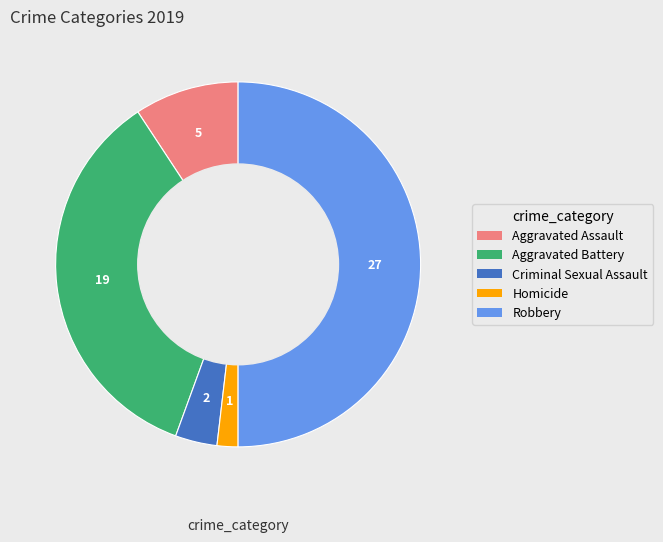

What is the largest slice in the pie chart?

Robbery